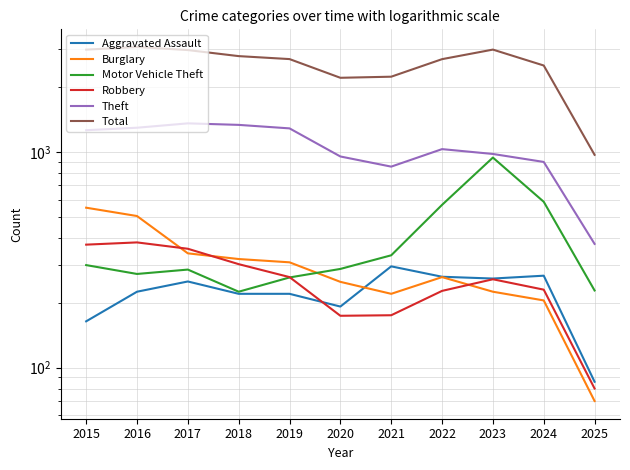

What is the value of the Aggravated Assault point at the 9th from the left?

259